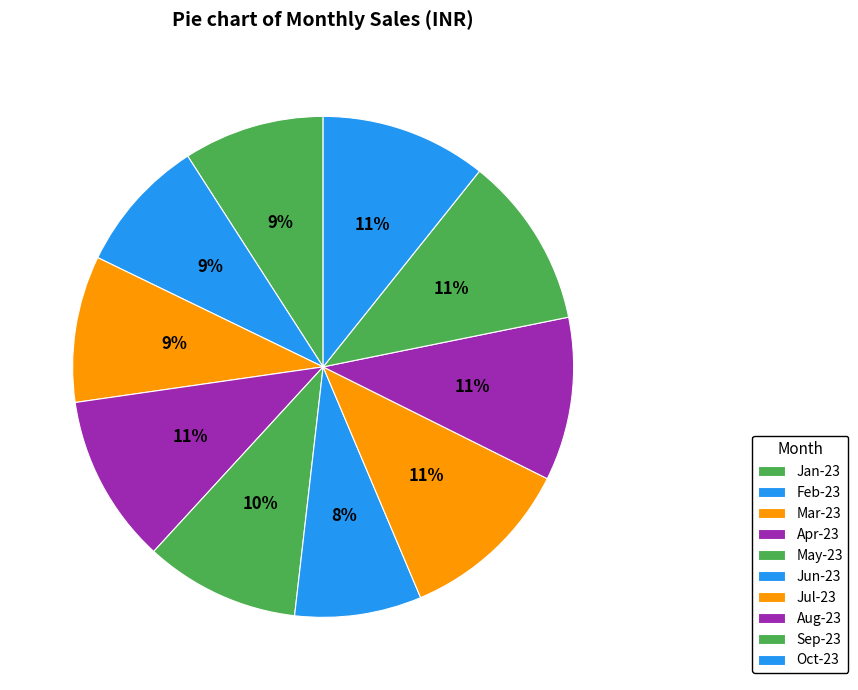

What is the largest slice in the pie chart?

Jul-23